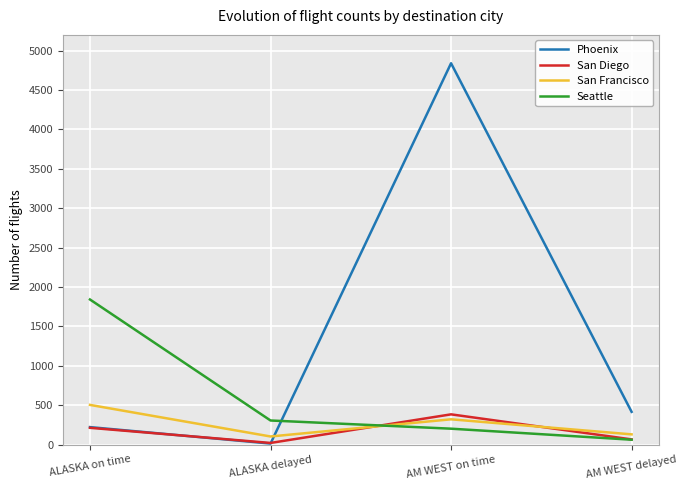

What is the difference between the Seattle values at AM WEST on time and ALASKA delayed?

104